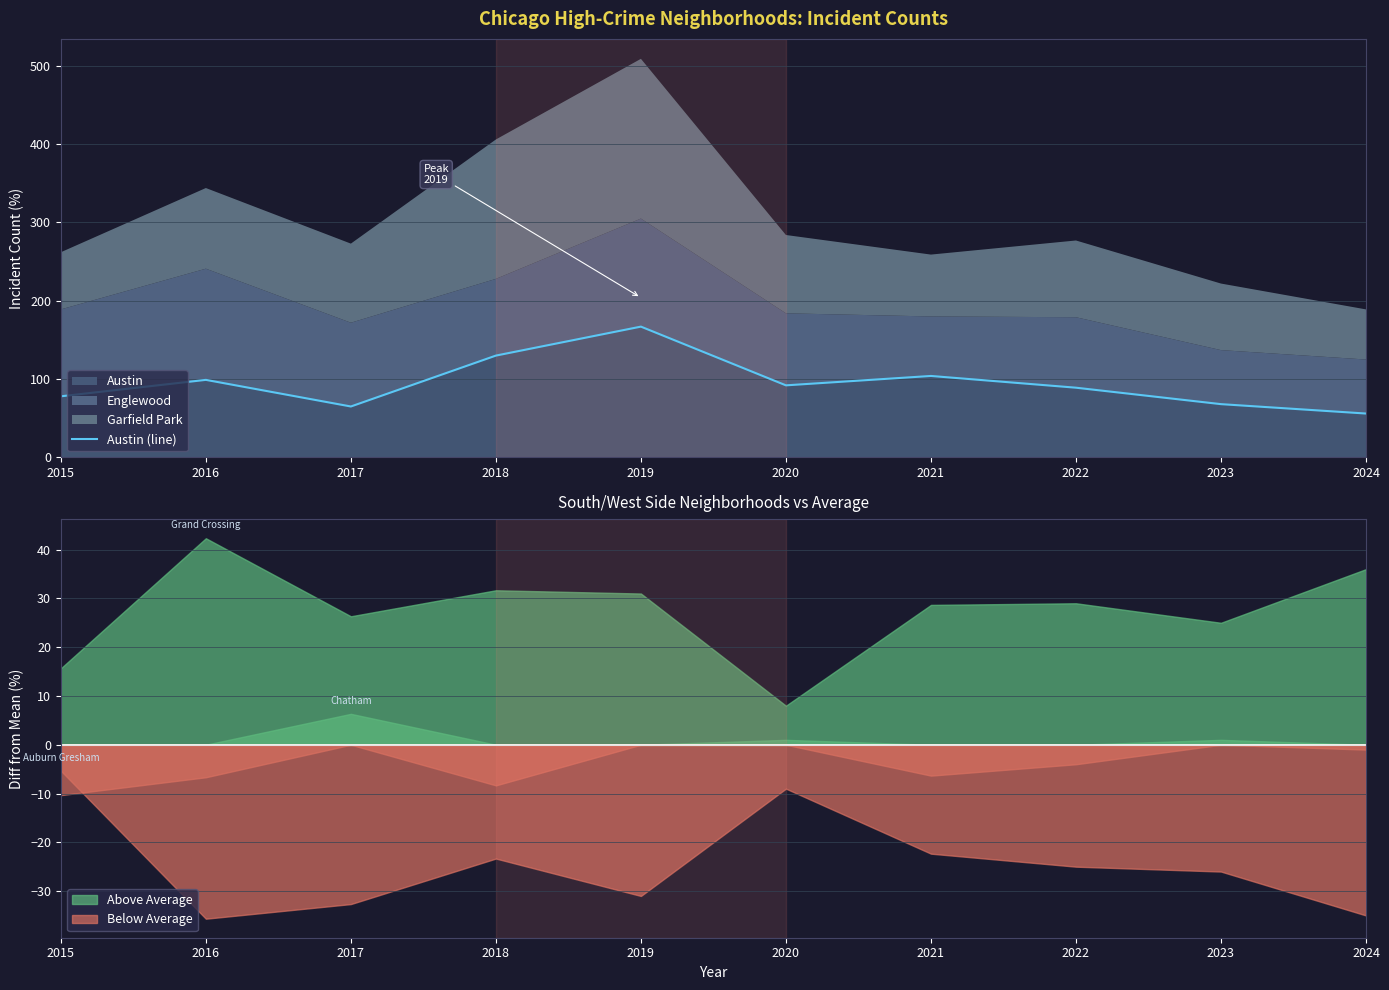

True or false: the data shows 69 at 2019.

False